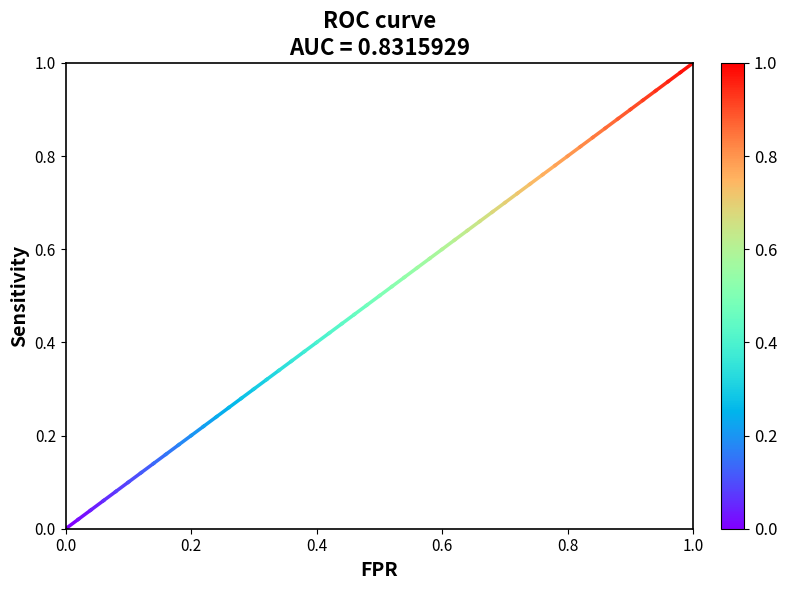

How many data points does each series have?

2